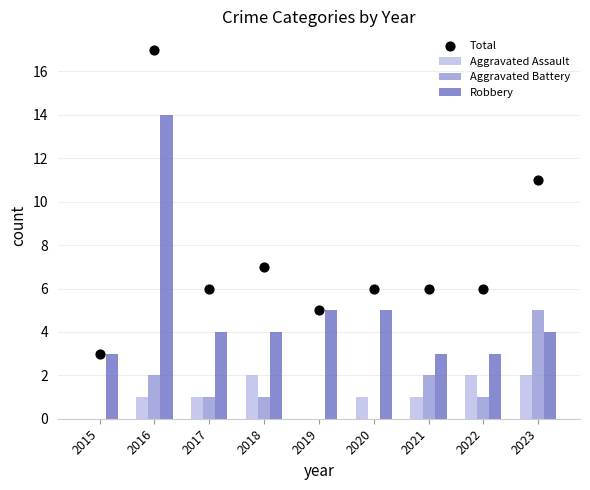

Which series reaches the maximum Y coordinate?

Total